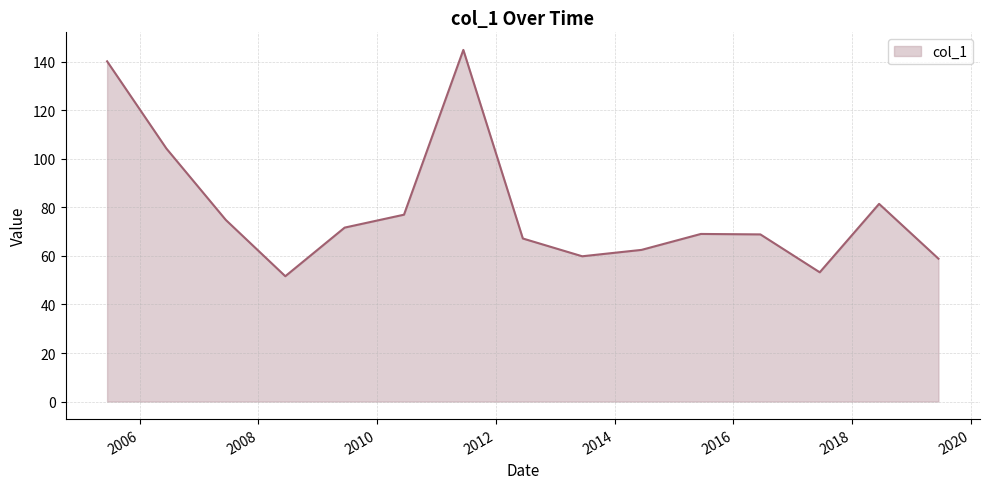

What is the minimum value shown in the chart?

51.7